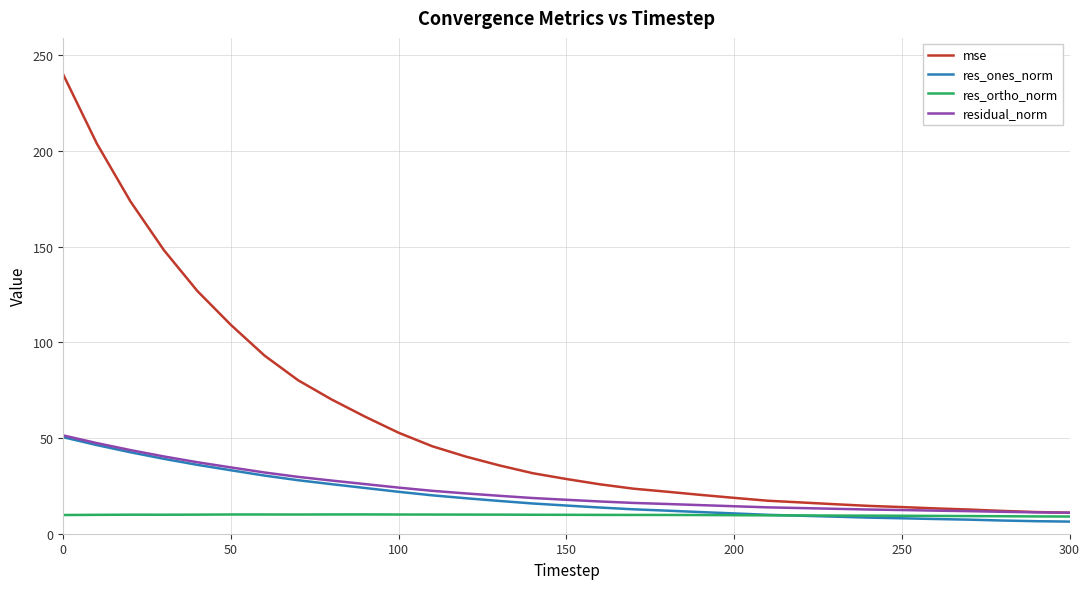

Which series has the largest total across all categories?

mse